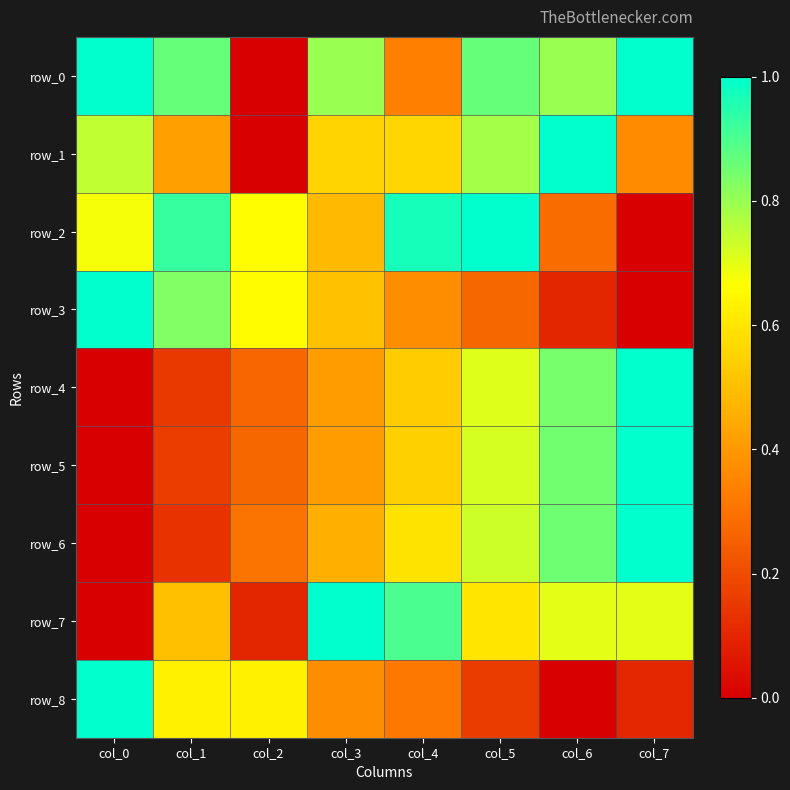

Which has a higher value, col_3 or col_7?

col_7